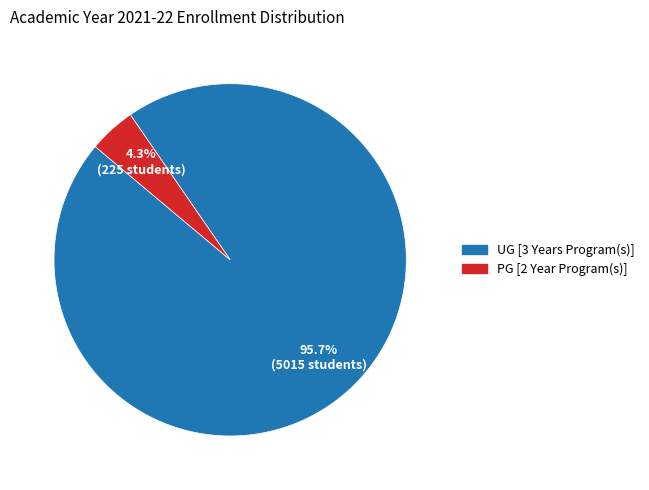

How many segments does this pie chart have?

2